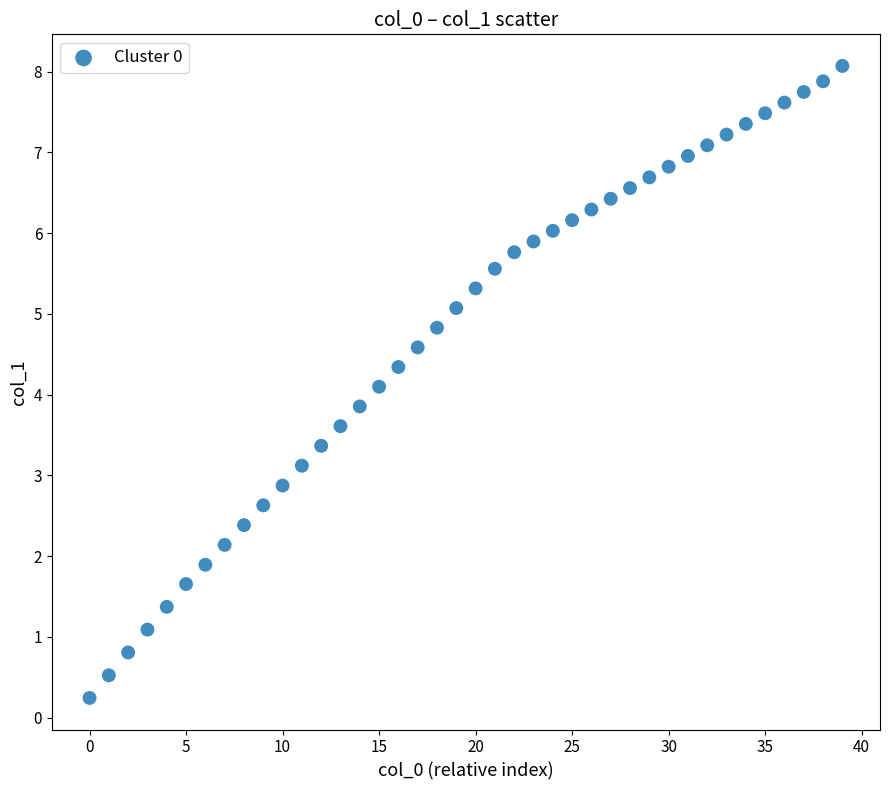

What is the range of Y values (max minus min)?

7.8